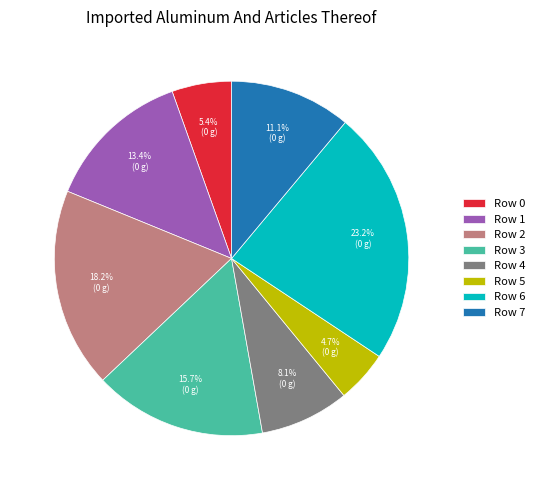

How many segments does this pie chart have?

8